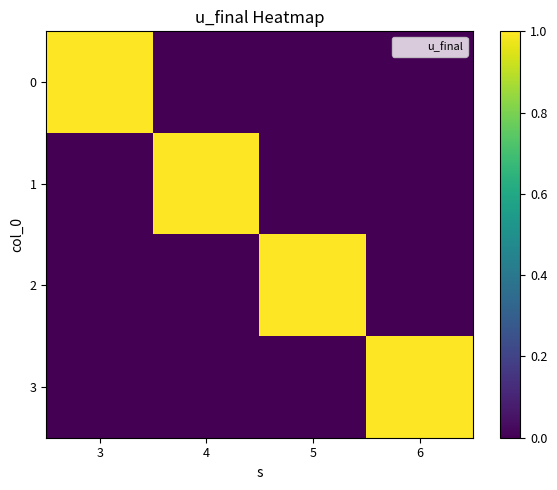

How many categories are shown in the chart?

4